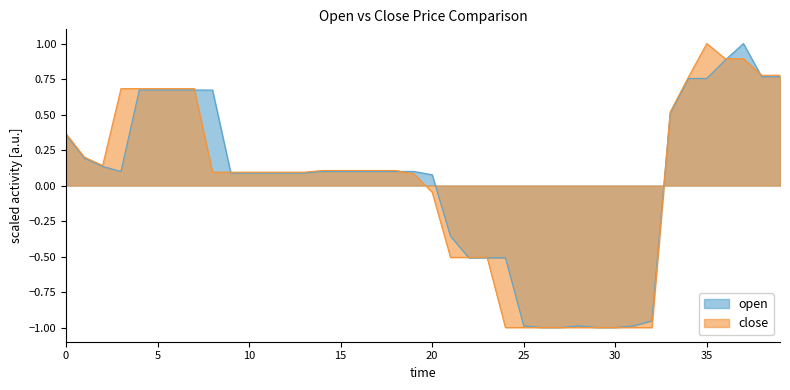

What is the value of the close point at the 14th from the left?

0.1